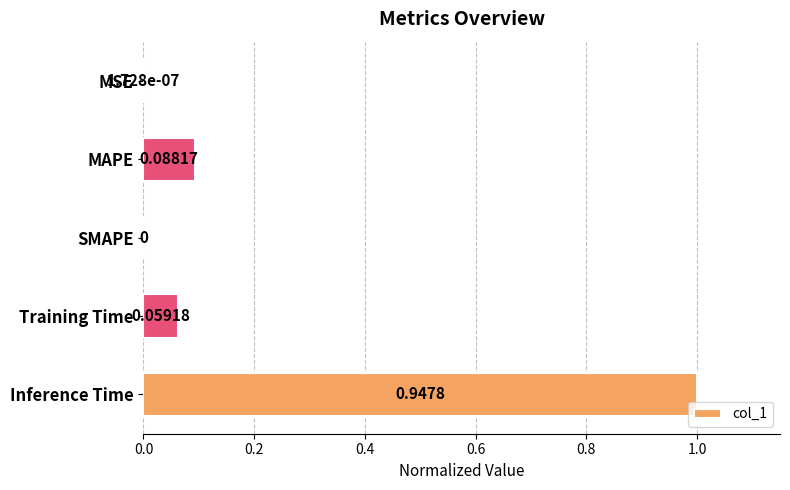

What is the sum of all values?

1.2